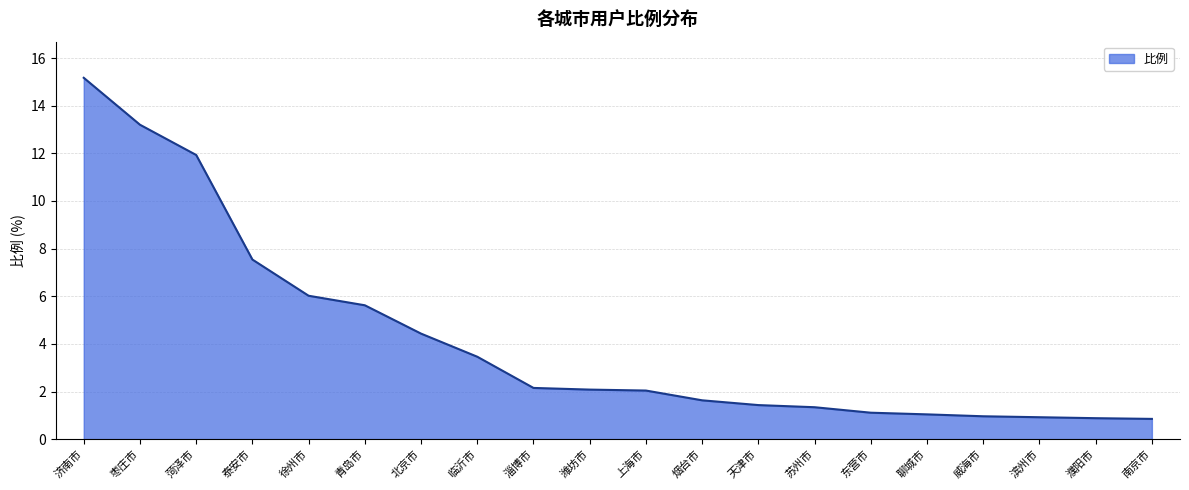

Which label corresponds to the largest value in the chart?

济南市